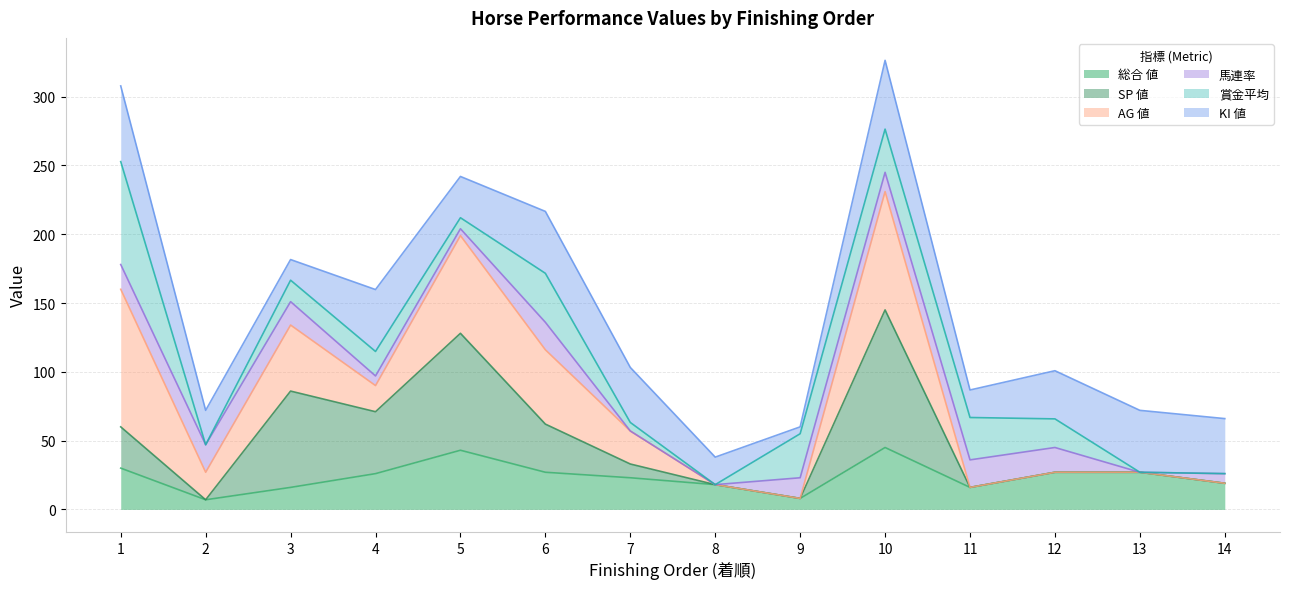

What is the total value across all series at 8?

38.0